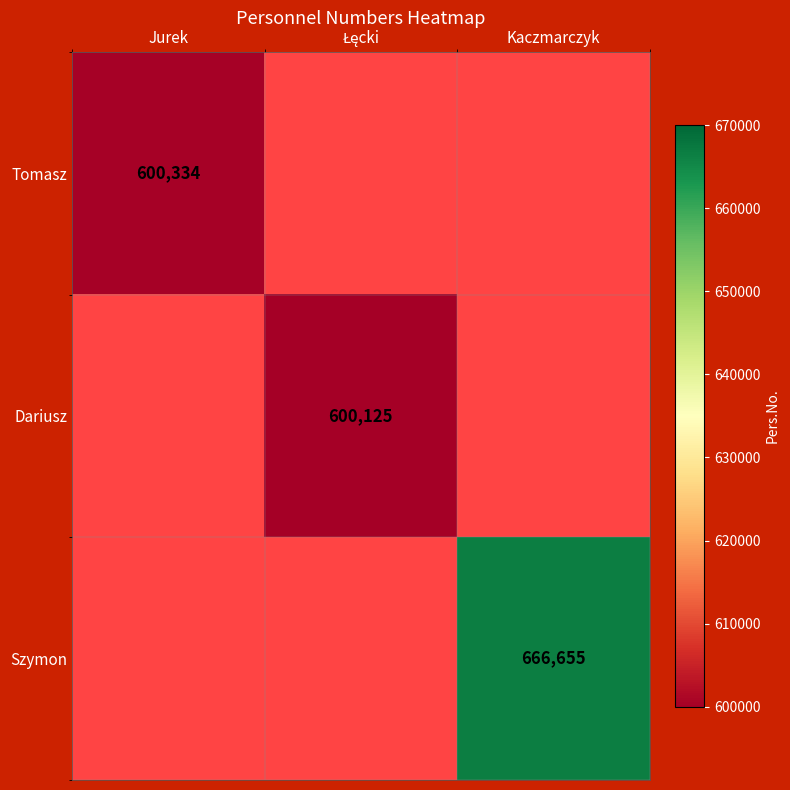

Between Łęcki and Jurek, which is larger?

Jurek